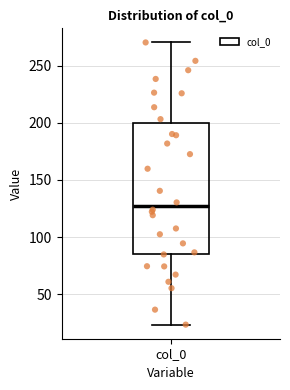

Transcribe this box plot: give where the median line is, the range the box spans, and where the two whiskers end, as read against the y-axis. The values are not printed on the chart, so give them approximately, as read against the axis.

median 125, box 85 to 200, whiskers 25 to 270